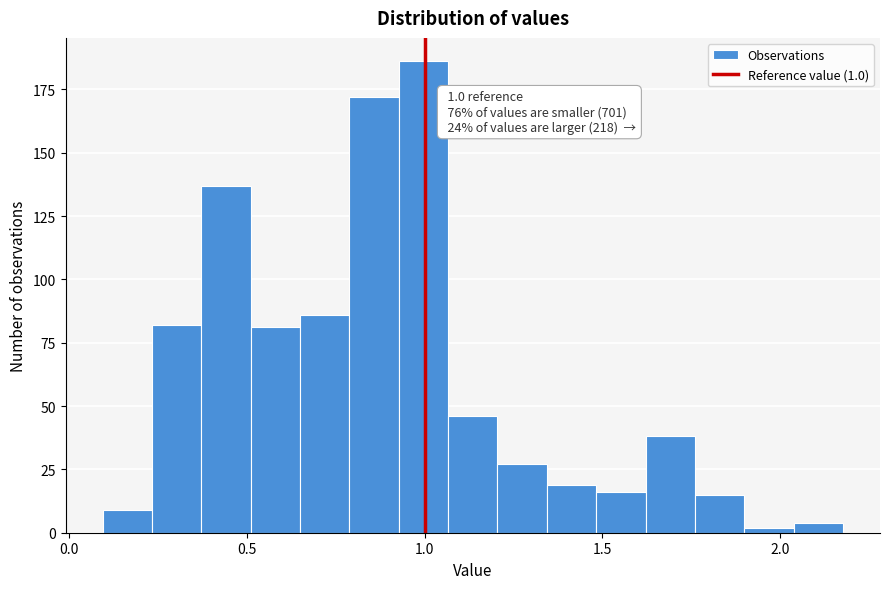

Read against the x-axis, roughly where is the centre of the tallest bar?

1.00